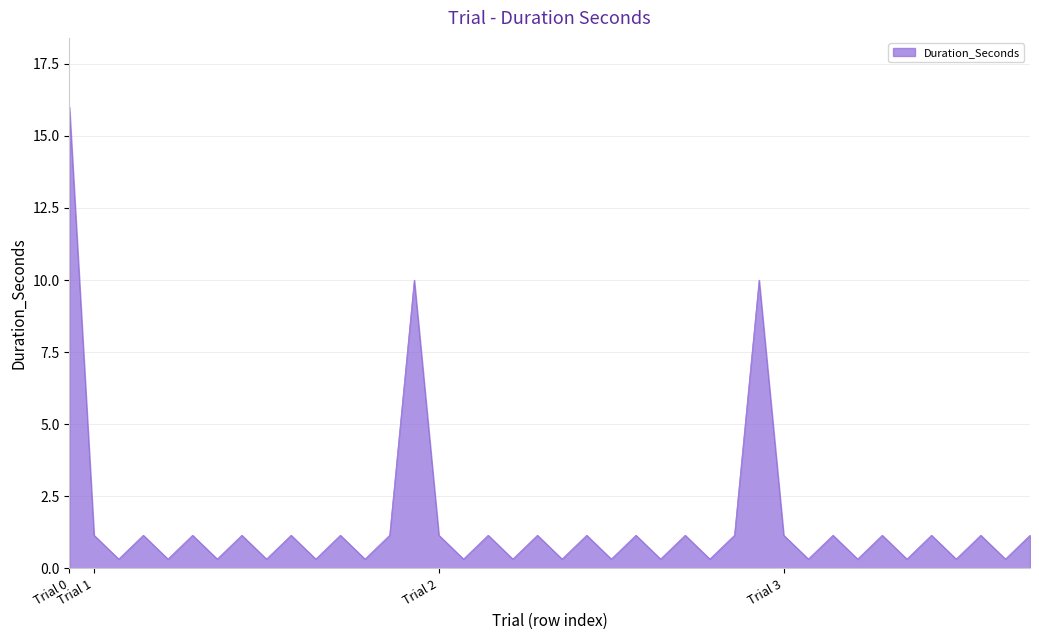

What is the difference between the maximum and minimum values?

15.7